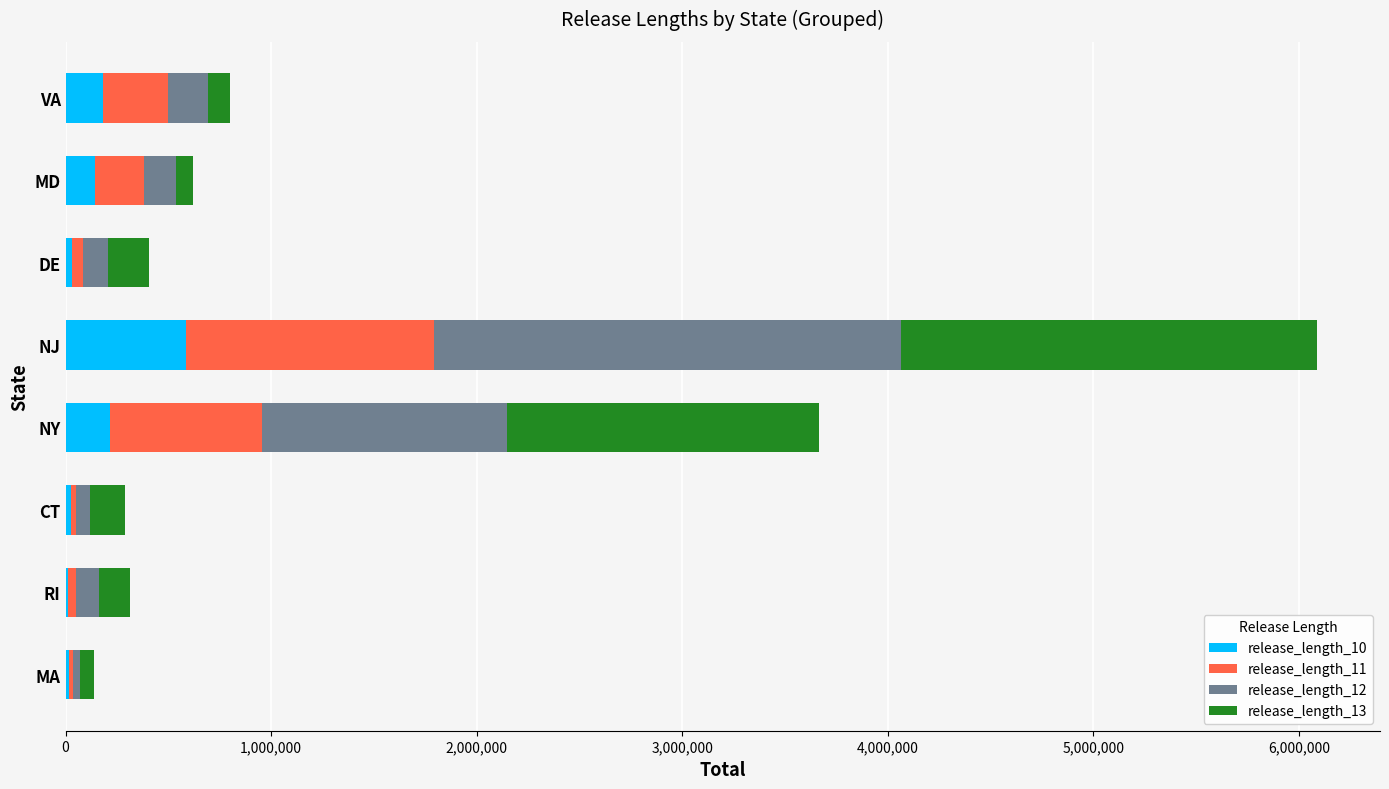

What are all the series names shown in the legend?

release_length_10, release_length_11, release_length_12, release_length_13